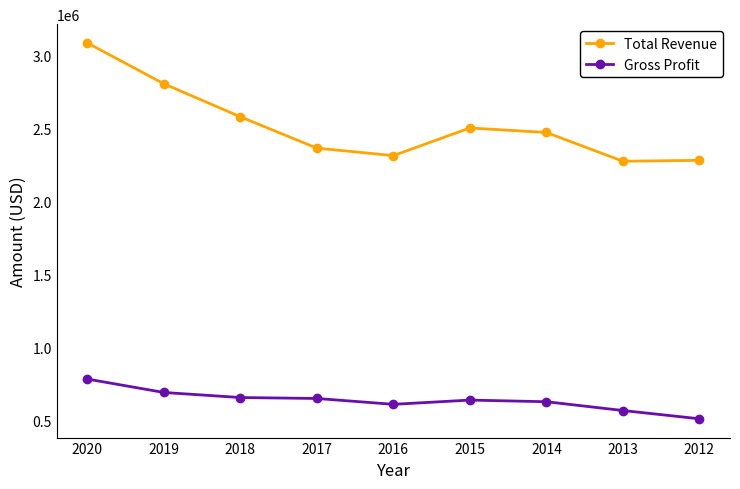

Read the Gross Profit value at 2014.

629600